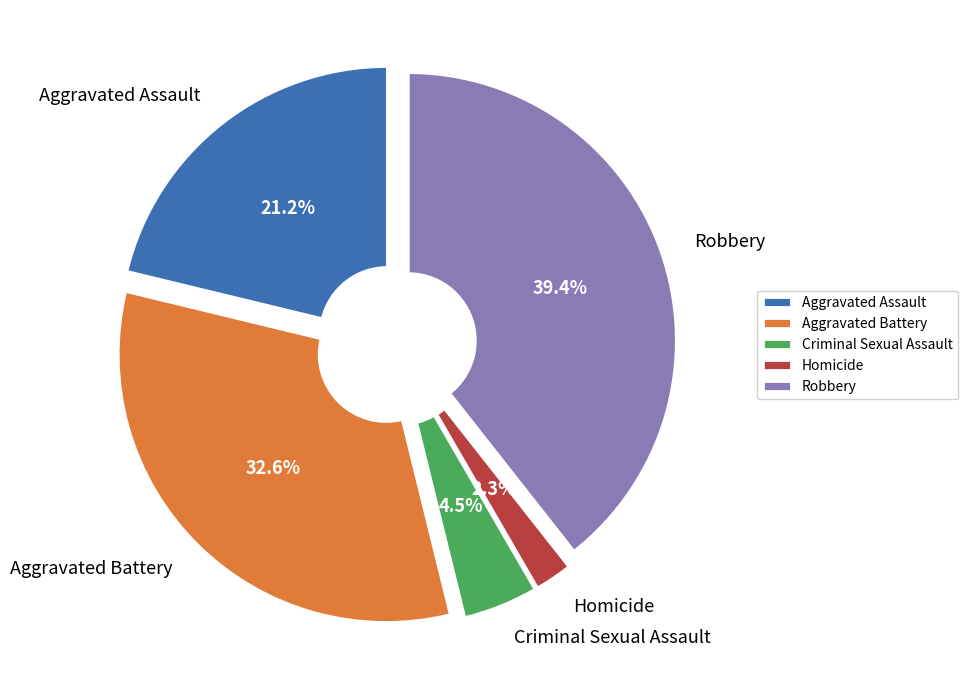

What percentage do Criminal Sexual Assault and Aggravated Battery together represent?

37.1%